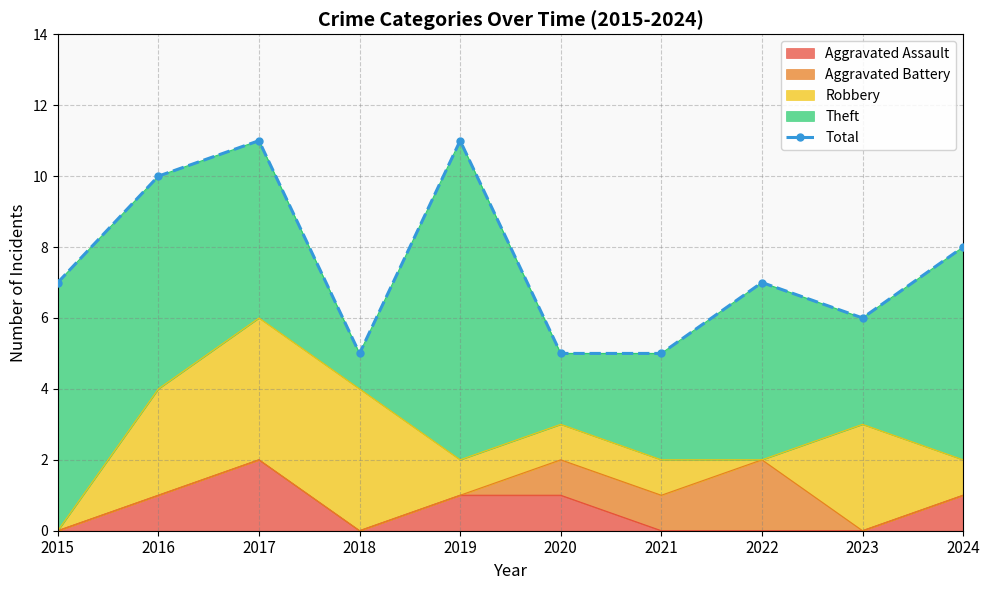

Which has a higher value, 2015 or 2016?

2016